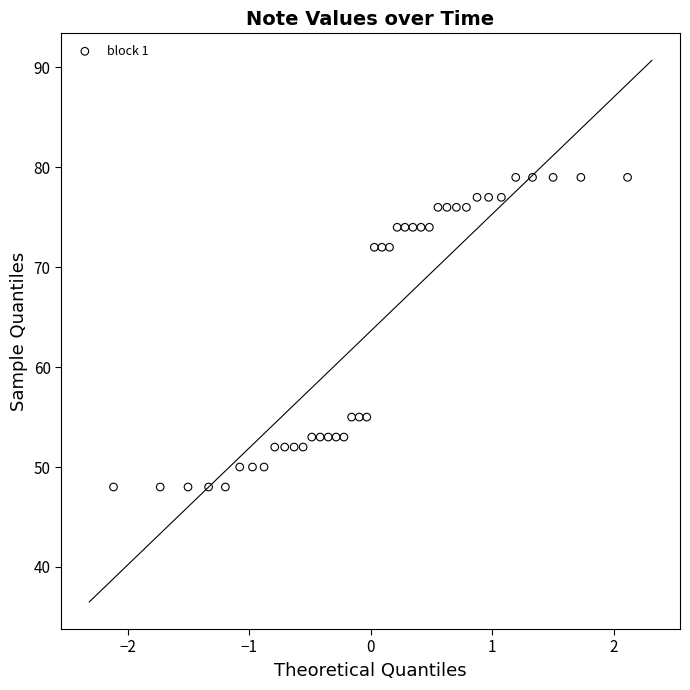

What is the range of Y values (max minus min)?

31